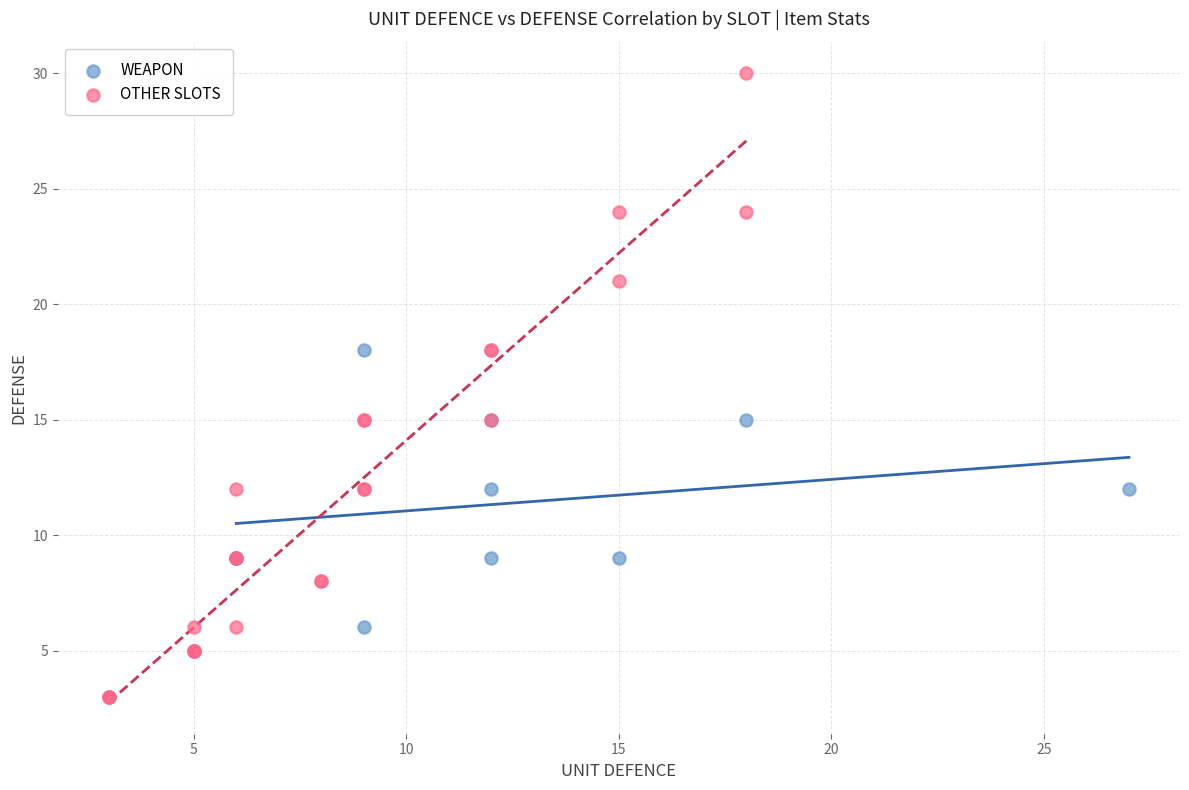

Which series has the largest Y range (max minus min)?

OTHER SLOTS